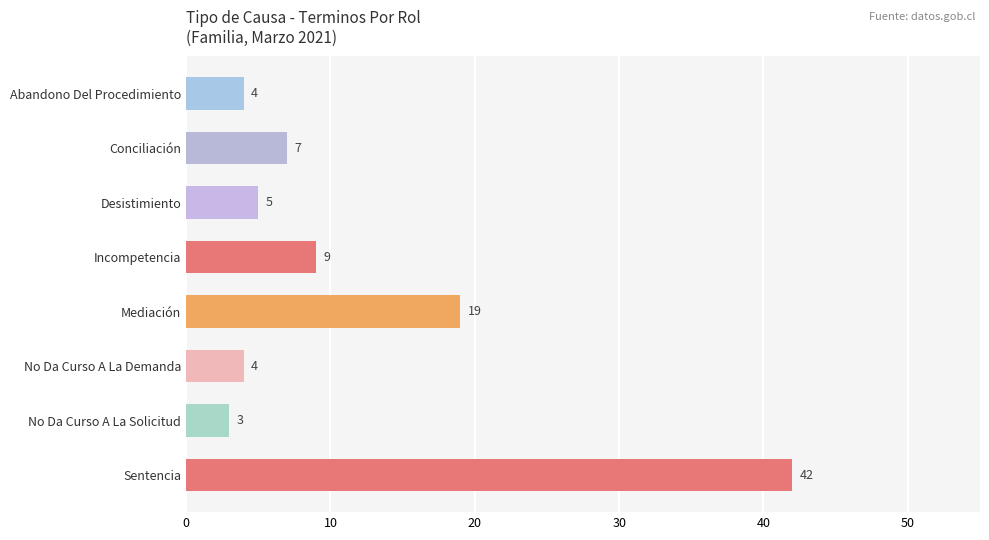

Reading bottom to top, extract all data points from this chart.

42	3	4	19	9	5	7	4